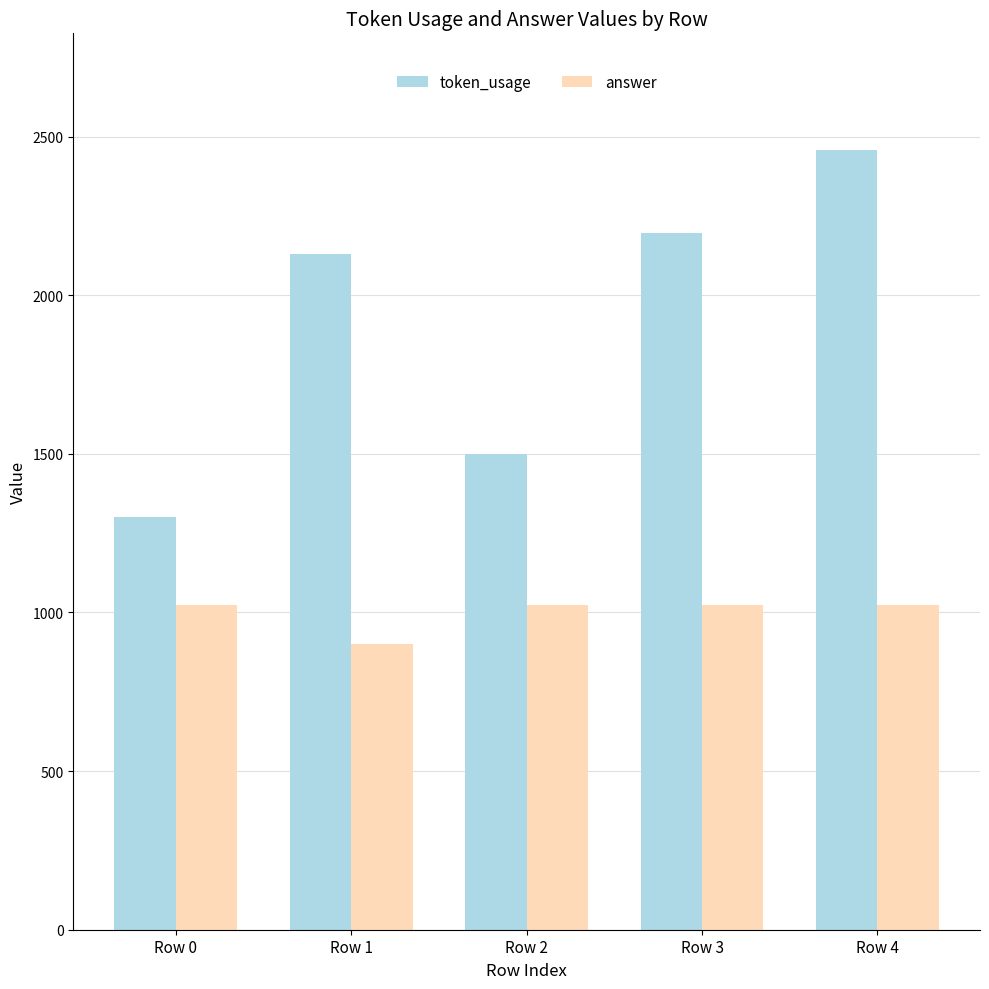

What is the greatest value displayed?

2457